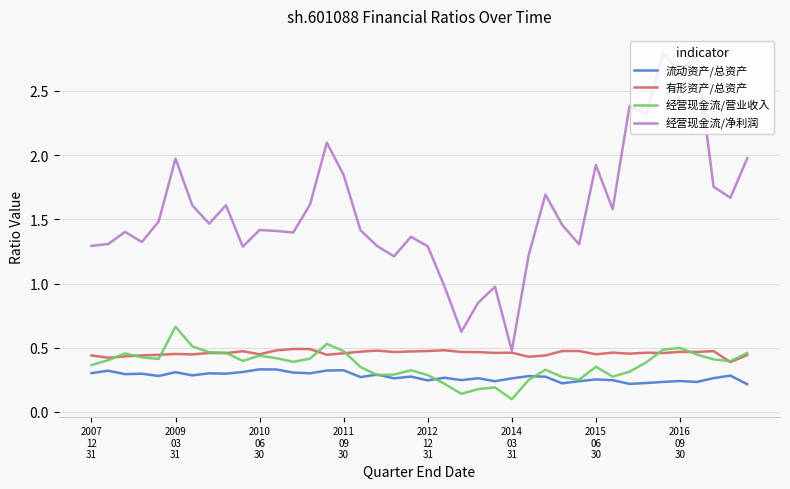

Does the chart have visible grid lines?

Yes